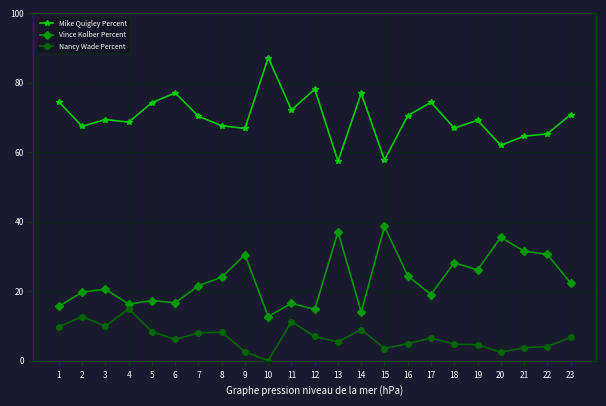

What is the value of the Vince Kolber Percent point at the 2nd from the left?

19.8